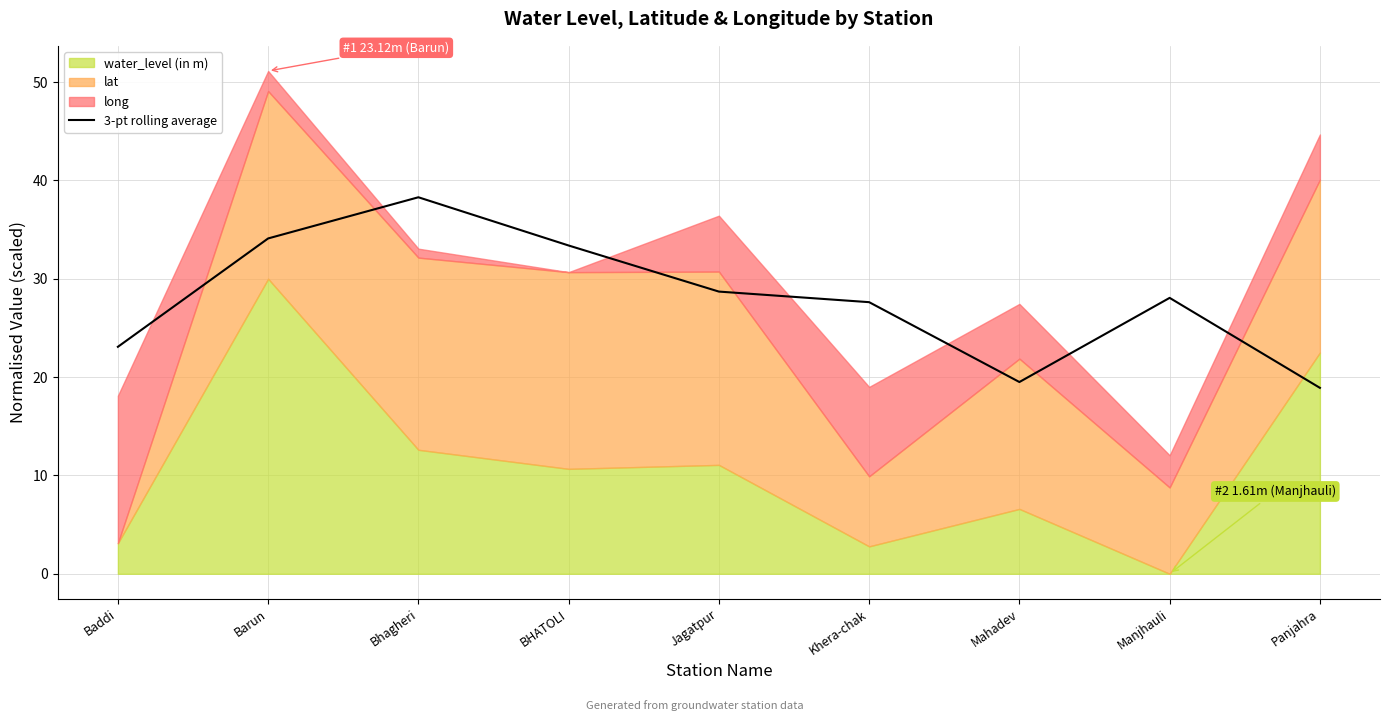

What is the sum of all values?

251.6